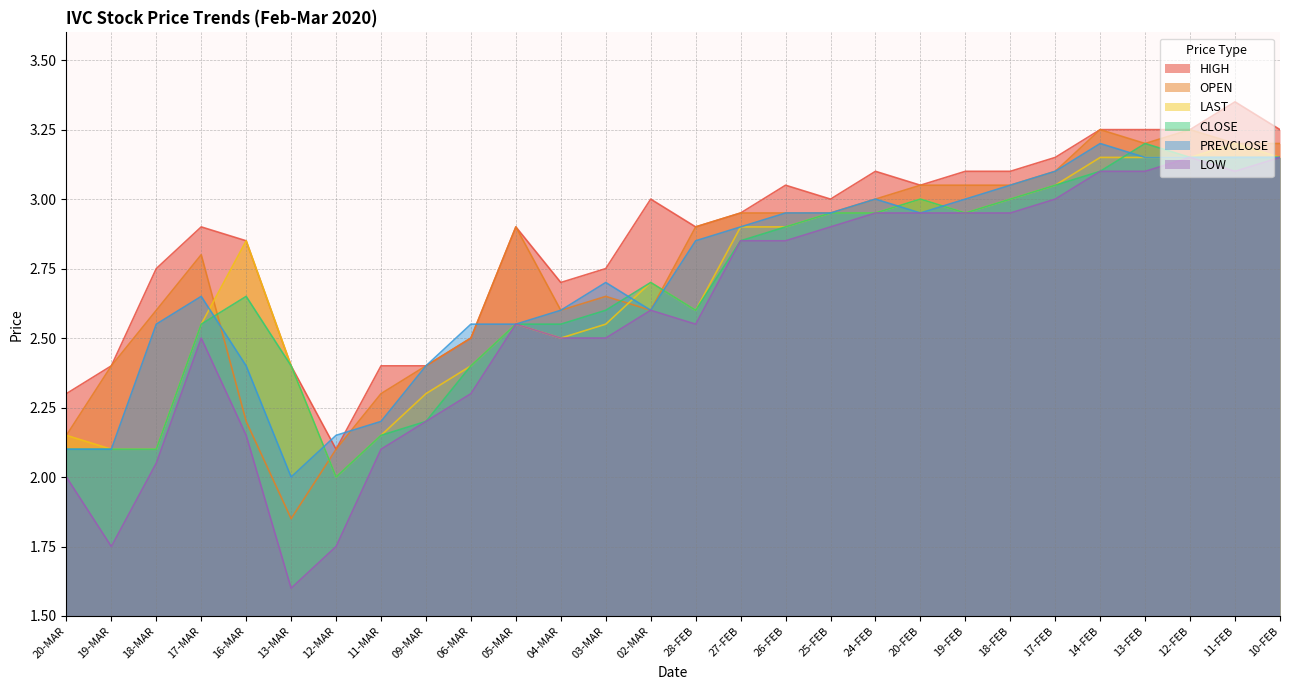

Does the chart display data point markers on the line(s)?

No